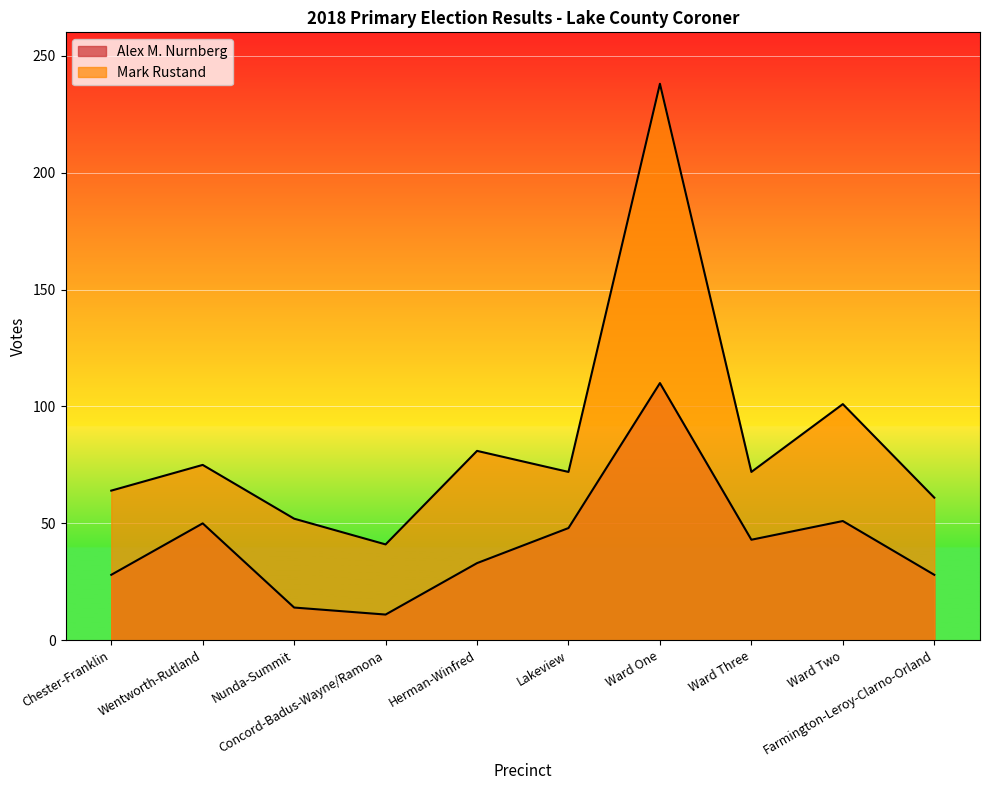

How many values in the Mark Rustand series are below 72?

4